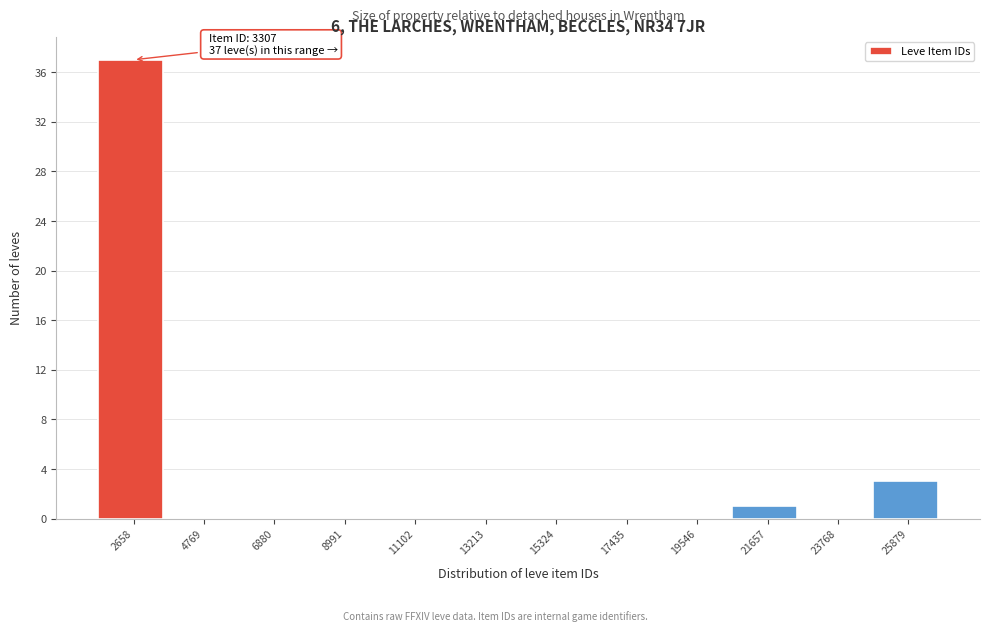

Reading right to left, list all the values displayed in this chart.

25879=3	23768=0	21657=1	19546=0	17435=0	15324=0	13213=0	11102=0	8991=0	6880=0	4769=0	2658=37